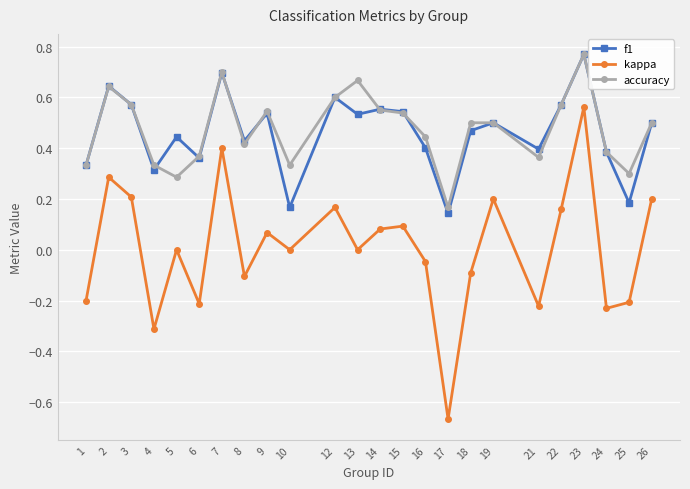

Rank the series at 17 from lowest to highest value.

kappa, f1, accuracy